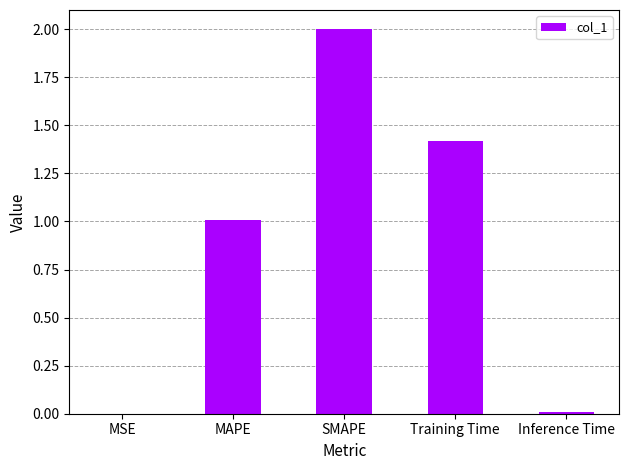

Which category has the highest value across all series?

SMAPE